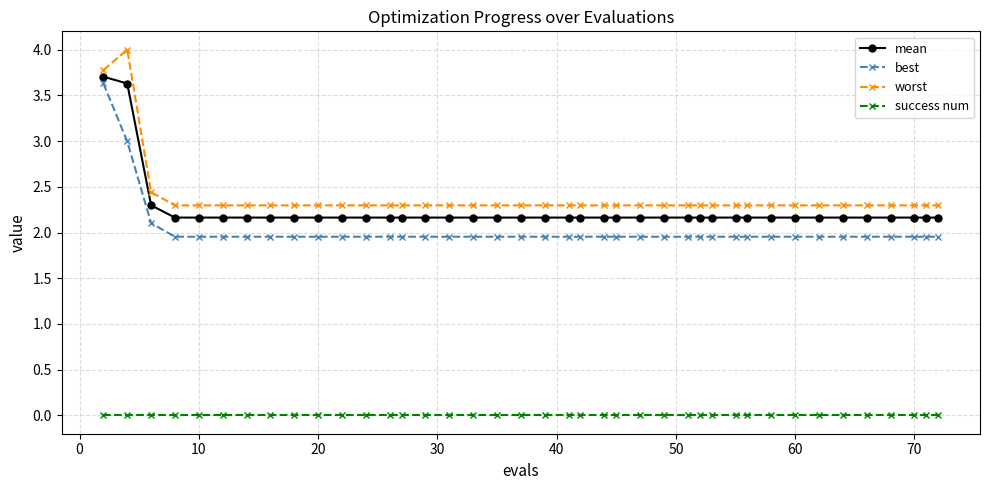

What is the greatest value displayed?

4.0